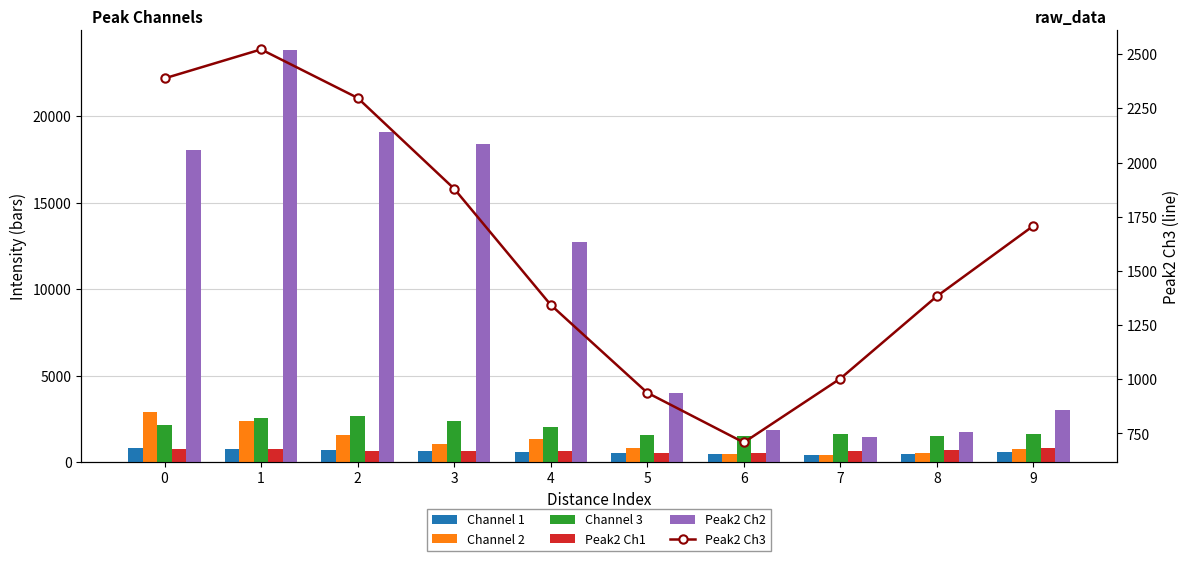

The Channel 3 series shows 3432.8 at 3. True or false?

False